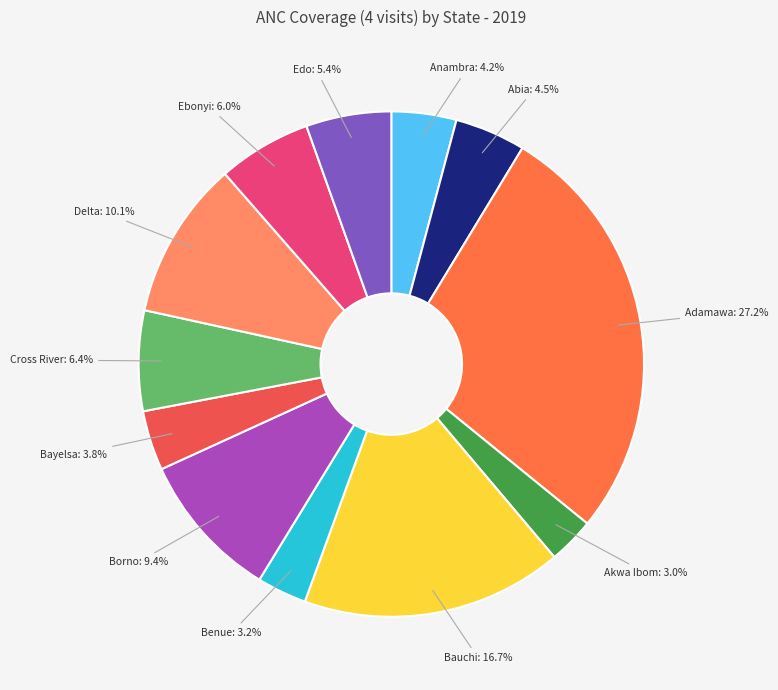

To the nearest percent, what is the difference between the largest and smallest slice percentages?

24%